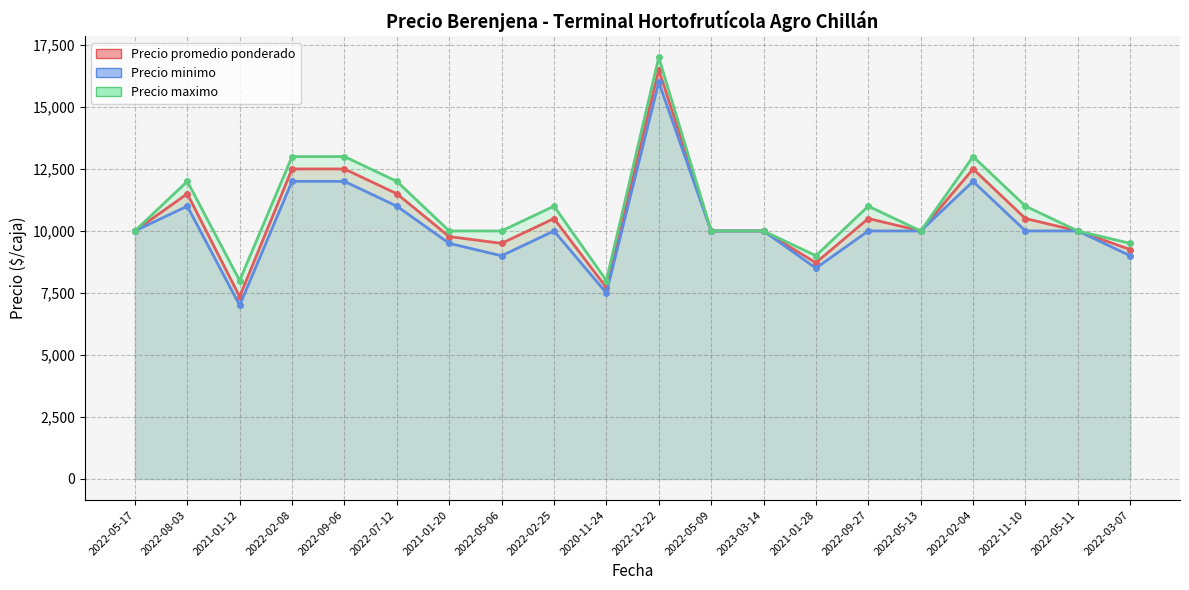

How many data points in Precio maximo are less than 10000?

4